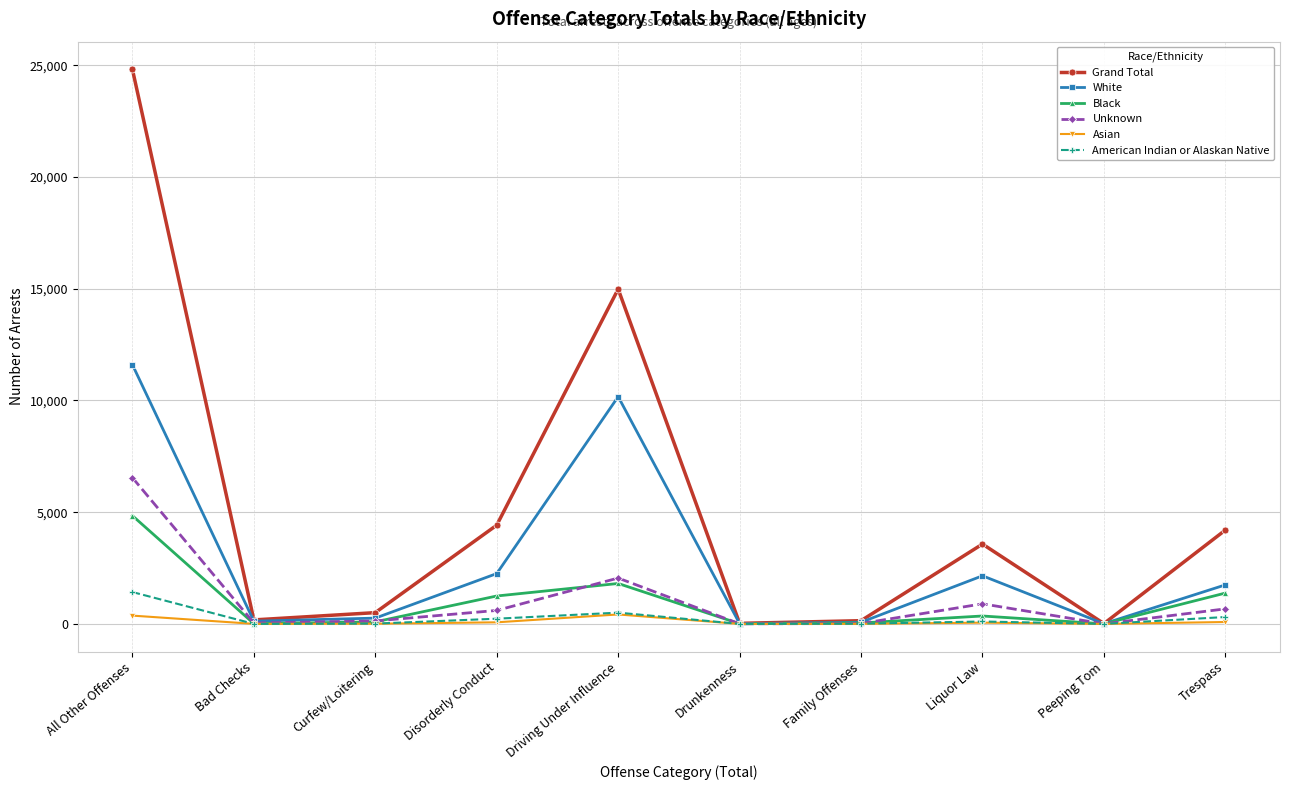

The value of Grand Total at Driving Under Influence is 24803. True or false?

False